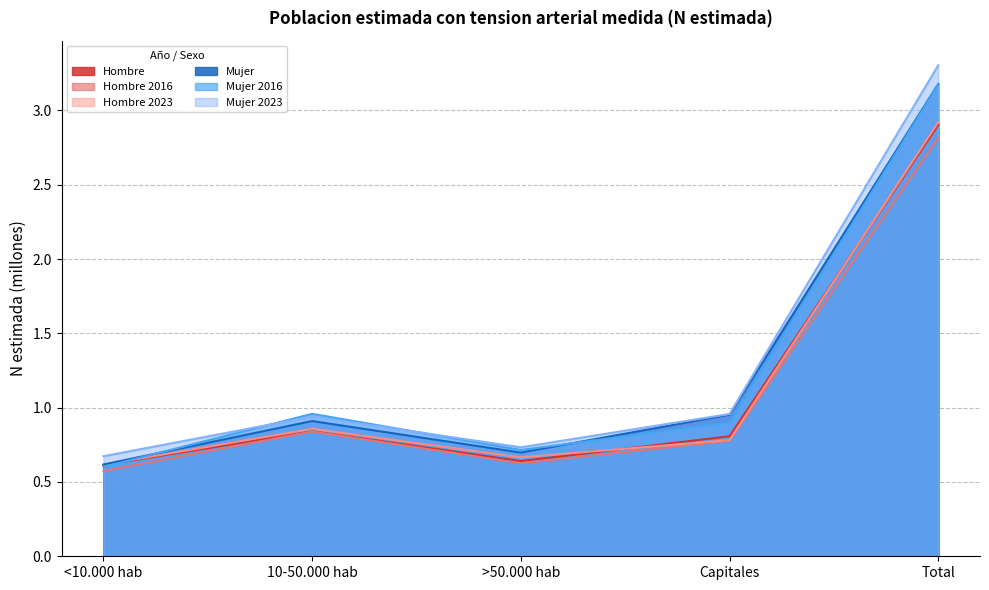

How many interior local valleys does the Hombre 2023 series have?

1